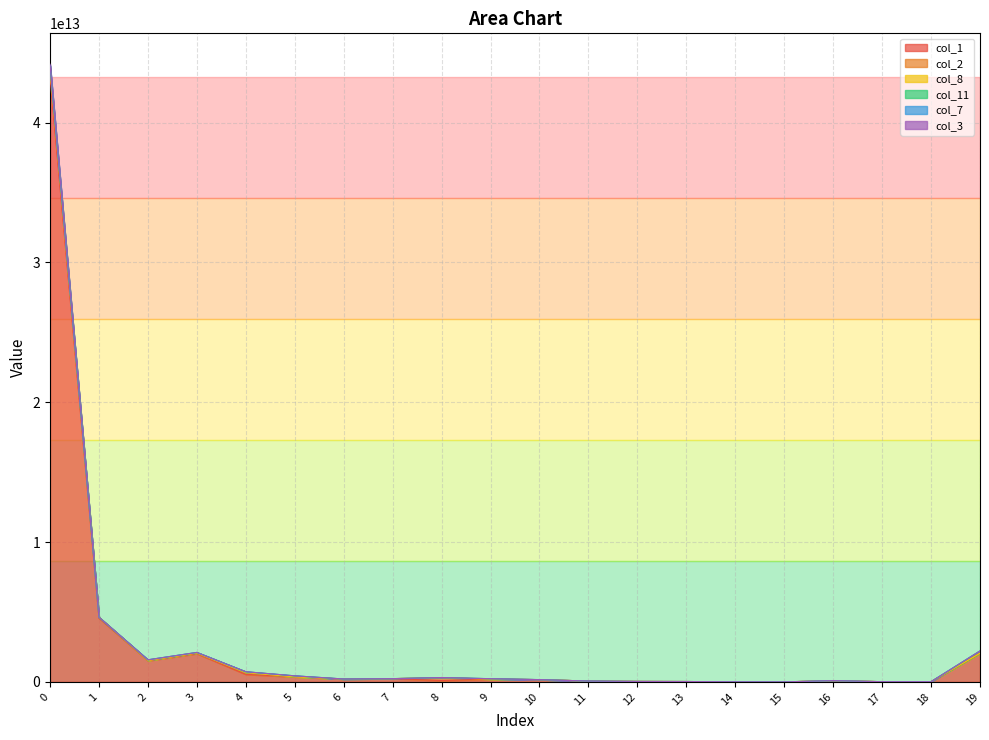

Rank the series at 1 from highest to lowest value.

col_3, col_8, col_7, col_1